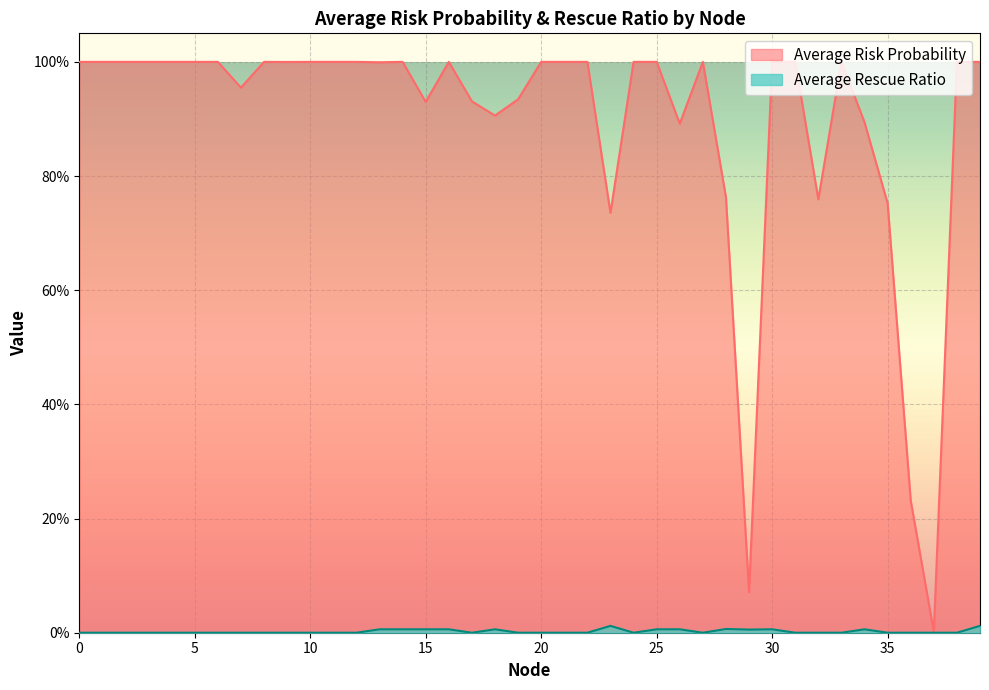

Reading left to right, what are all the values shown in this chart?

Average Risk Probability: 0=1.0	1=1.0	2=1.0	3=1.0	4=1.0	5=1.0	6=1.0	7=1.0	8=1.0	9=1.0	10=1.0	11=1.0	12=1.0	13=1.0	14=1.0	15=0.9	16=1.0	17=0.9	18=0.9	19=0.9	20=1.0	21=1.0	22=1.0	23=0.7	24=1.0	25=1.0	26=0.9	27=1.0	28=0.8	29=0.1	30=1.0	31=1.0	32=0.8	33=1.0	34=0.9	35=0.8	36=0.2	37=0.0	38=1.0	39=1.0
Average Rescue Ratio: 0=0.0	1=0.0	2=0.0	3=0.0	4=0.0	5=0.0	6=0.0	7=0.0	8=0.0	9=0.0	10=0.0	11=0.0	12=0.0	13=0.0	14=0.0	15=0.0	16=0.0	17=0.0	18=0.0	19=0.0	20=0.0	21=0.0	22=0.0	23=0.0	24=0.0	25=0.0	26=0.0	27=0.0	28=0.0	29=0.0	30=0.0	31=0.0	32=0.0	33=0.0	34=0.0	35=0.0	36=0.0	37=0.0	38=0.0	39=0.0